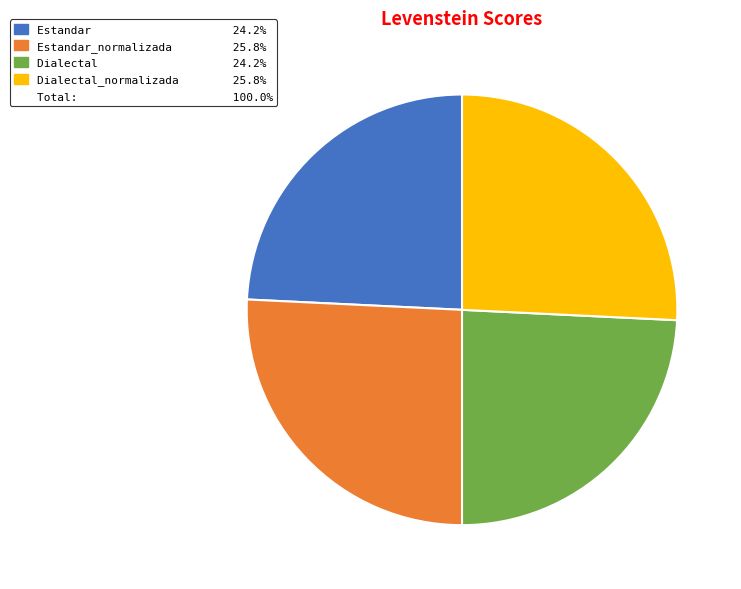

Is there a majority slice in this chart?

No